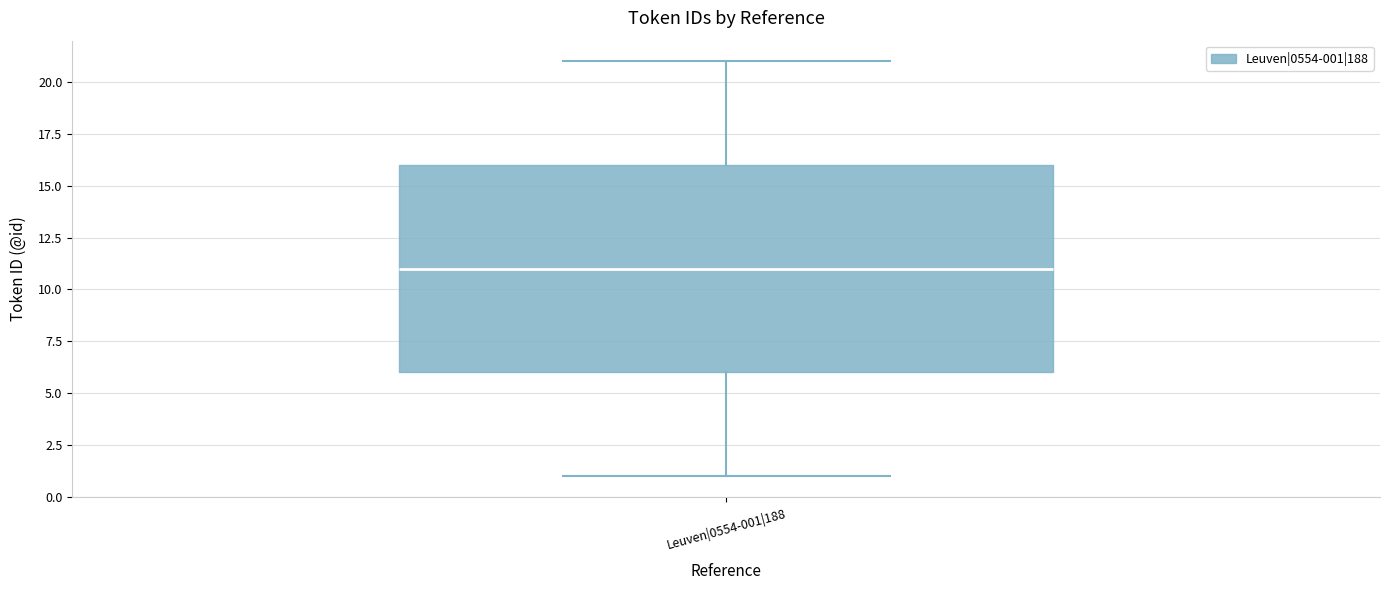

Where is the upper edge of the box for Leuven|0554-001|188 on the y-axis? The values are not printed on the chart, so give them approximately, as read against the axis.

16